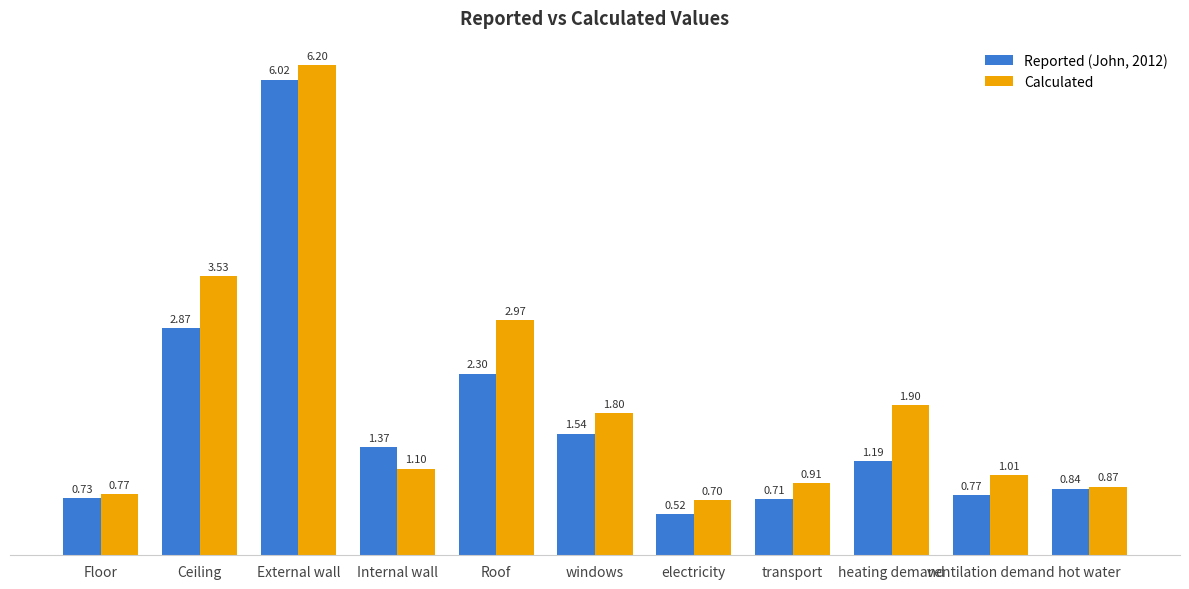

How many data points in Reported (John, 2012) are less than 1?

5